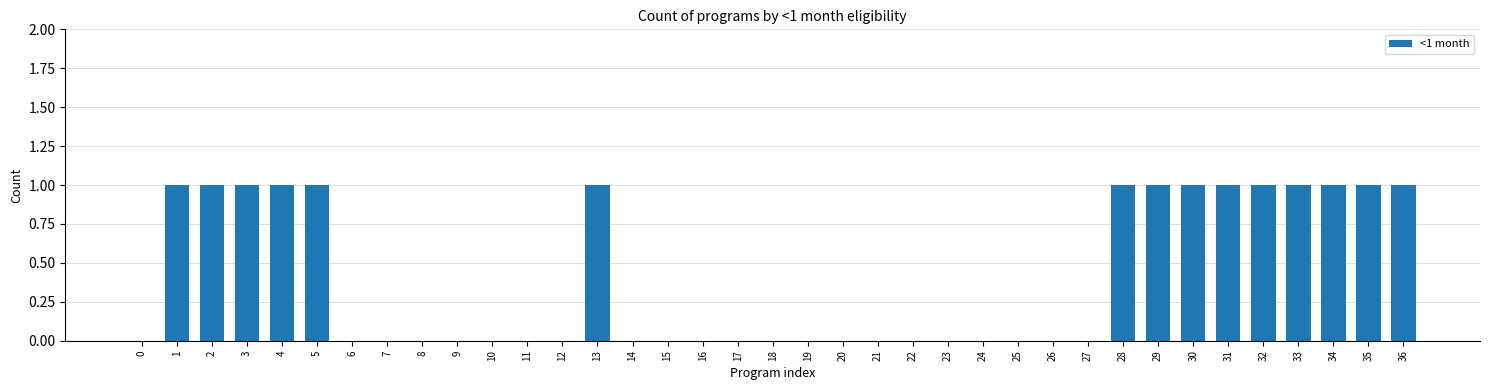

The chart shows a value of 0 at 19. True or false?

True